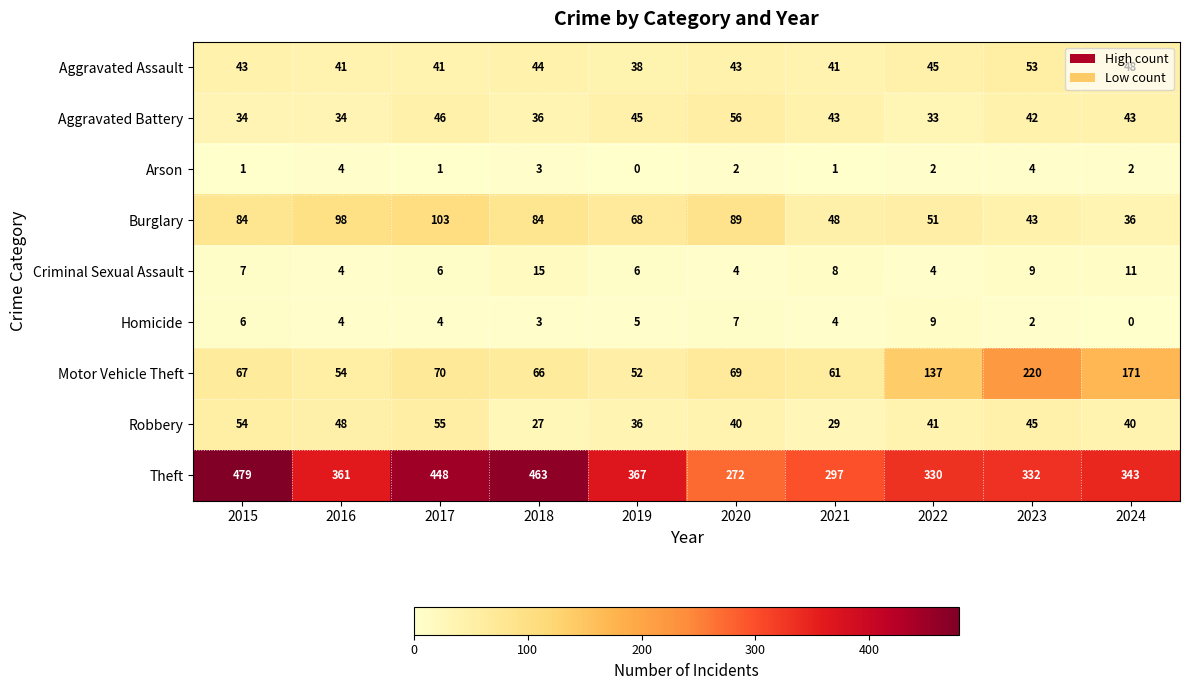

Count the Arson values in the range 1 to 3.

7